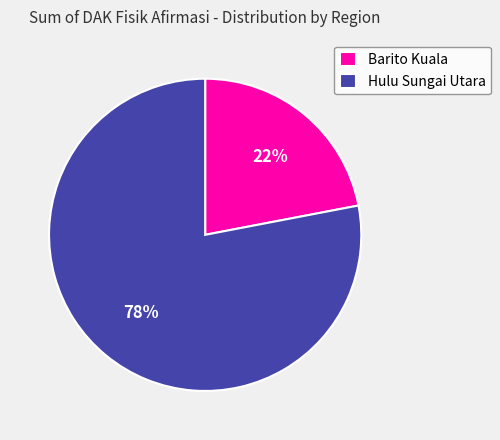

Does any single category account for the majority?

Yes